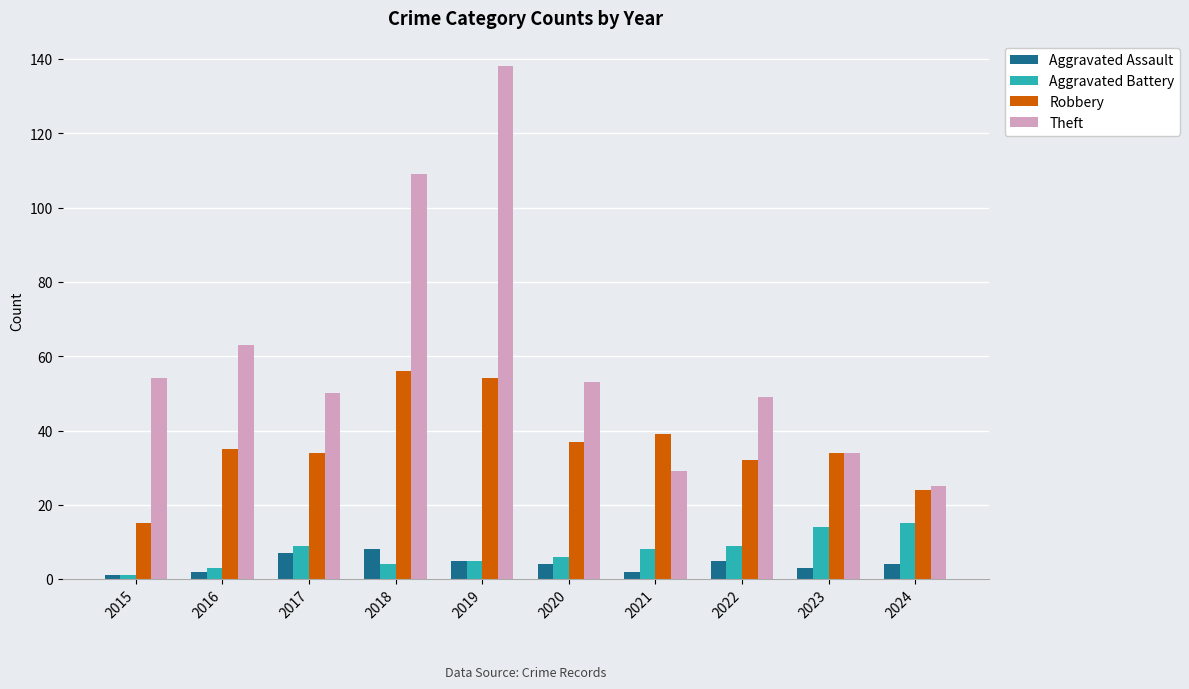

What is the approximate value of Aggravated Battery at 2020, to the nearest 10?

10